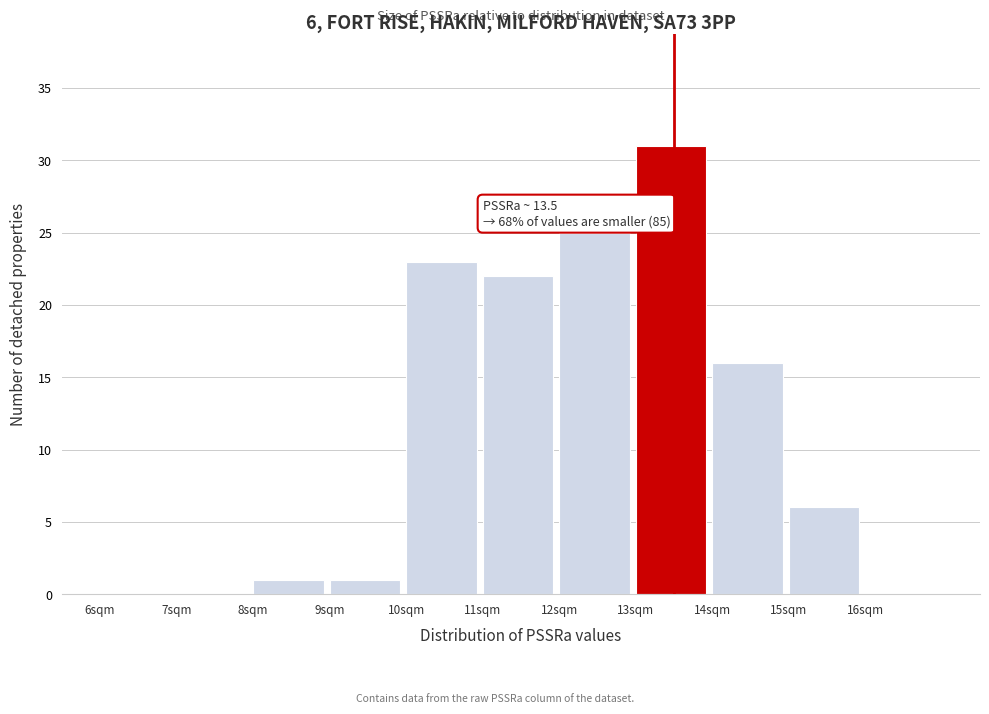

Which range on the x-axis has the tallest bar?

13 to 14